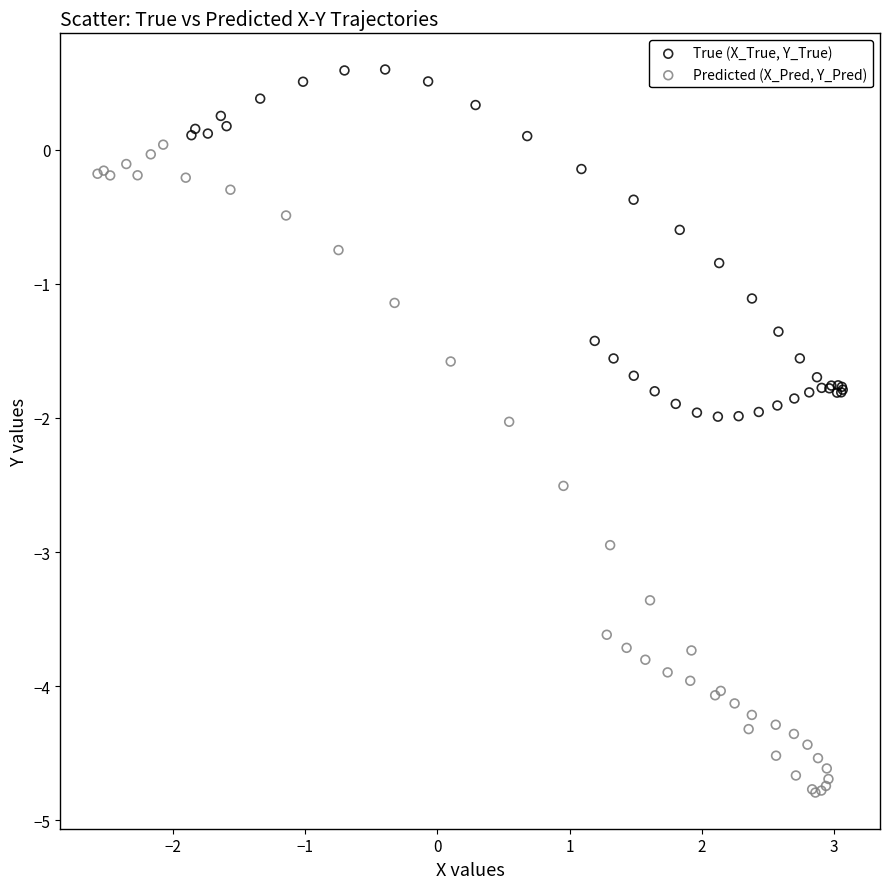

What are all the series names shown in the legend?

True (X_True, Y_True), Predicted (X_Pred, Y_Pred)